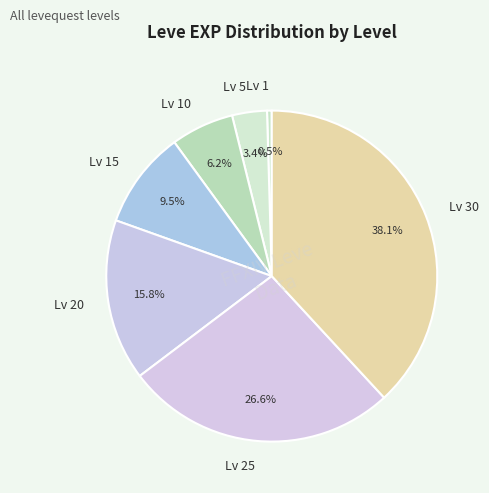

What is the total percentage of Lv 30 and Lv 10?

44.3%